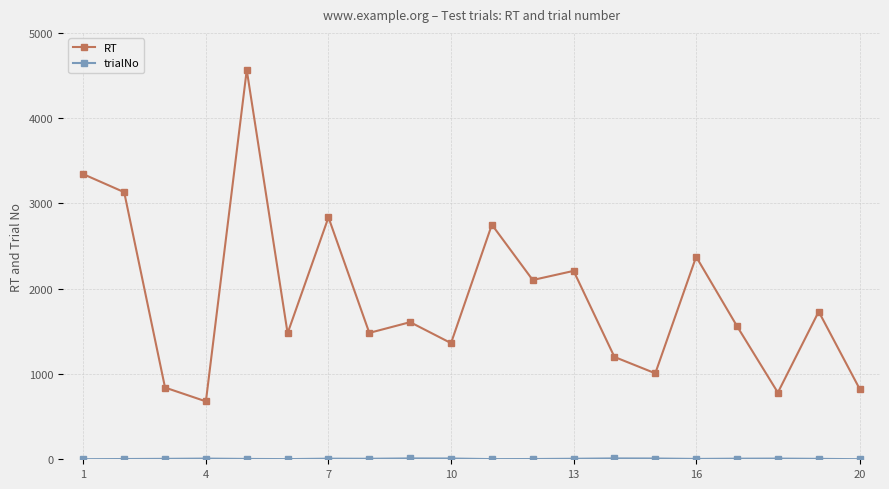

What is the greatest value displayed?

4565